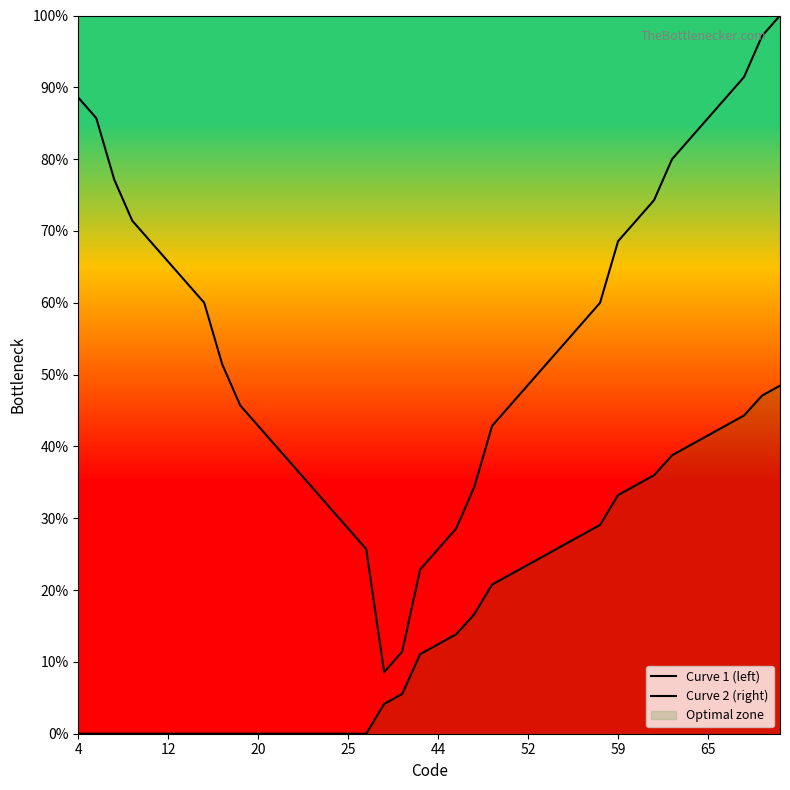

True or false: Curve 1 (left) and Curve 2 (right) cross at least once.

False